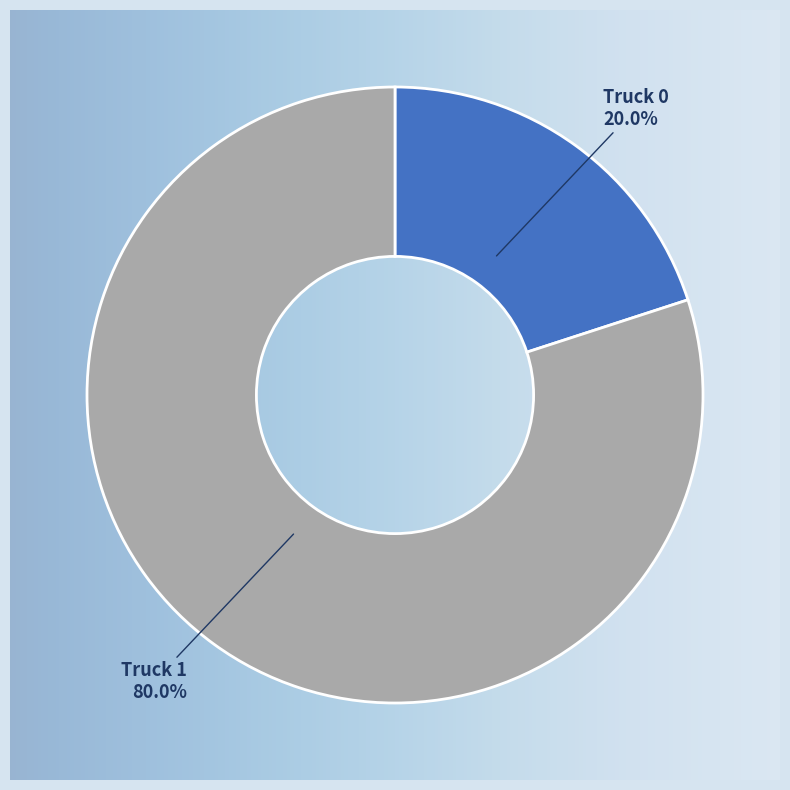

Count the number of slices in the pie.

2